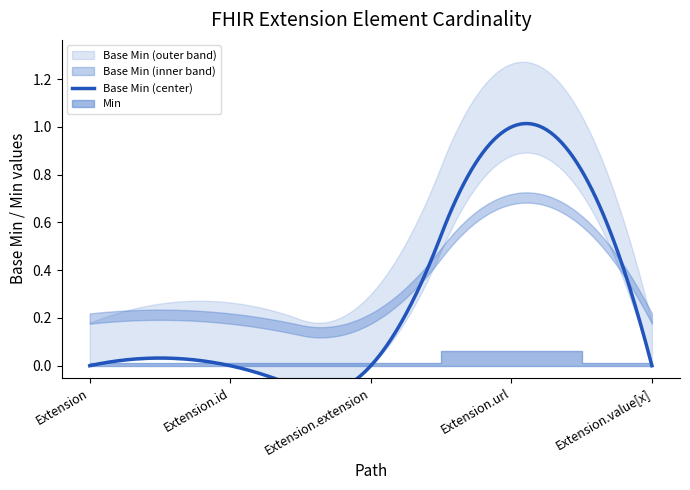

Which label corresponds to the largest value in the chart?

Extension.url